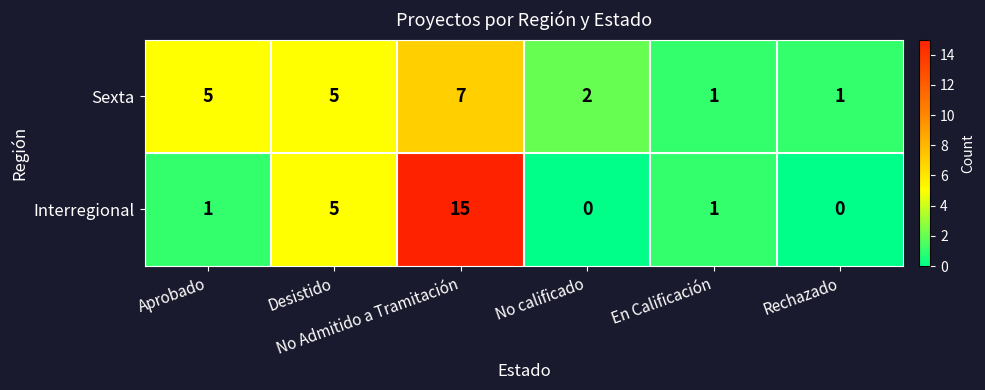

At how many categories does at least one series exceed 3?

3